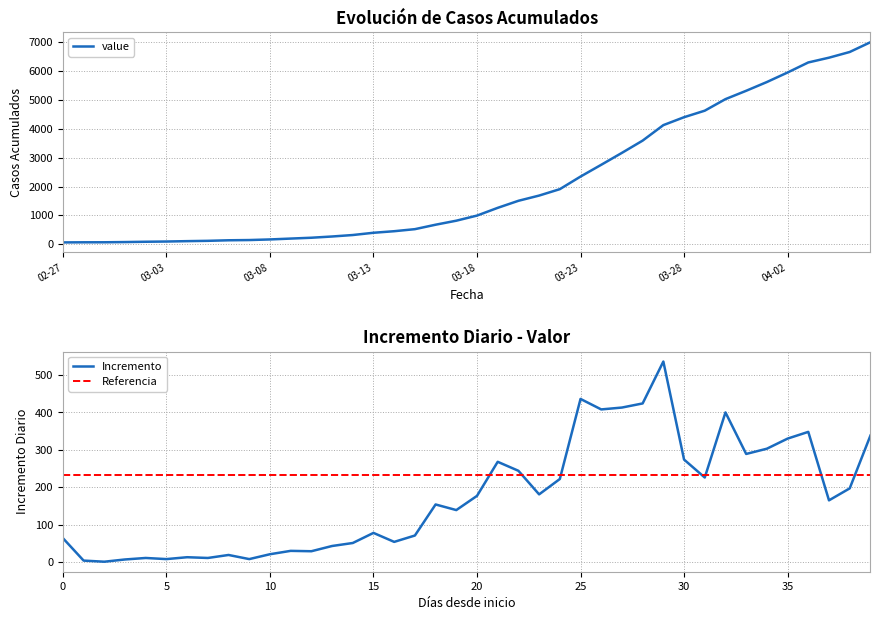

Reading left to right, what are all the values shown in this chart?

64	68	69	76	87	95	108	119	138	146	167	197	226	269	320	398	452	523	677	816	993	1261	1505	1686	1908	2344	2752	3165	3589	4125	4399	4625	5025	5314	5617	5947	6295	6460	6657	6995